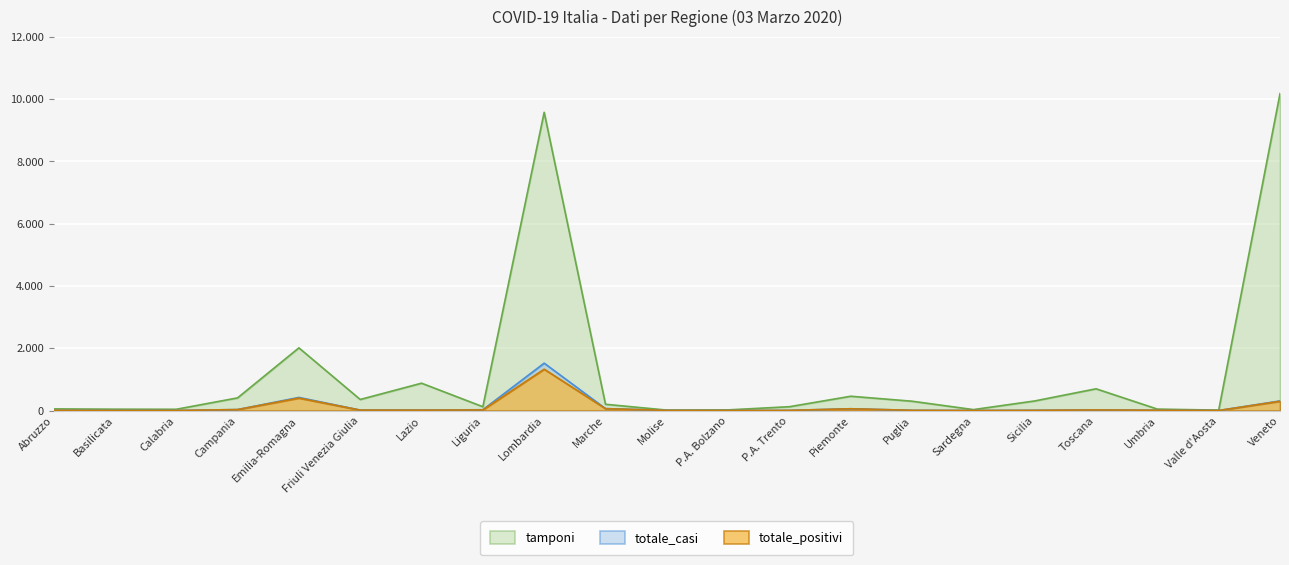

Is the value of totale_positivi at P.A. Trento greater than the value of totale_casi at Umbria?

No